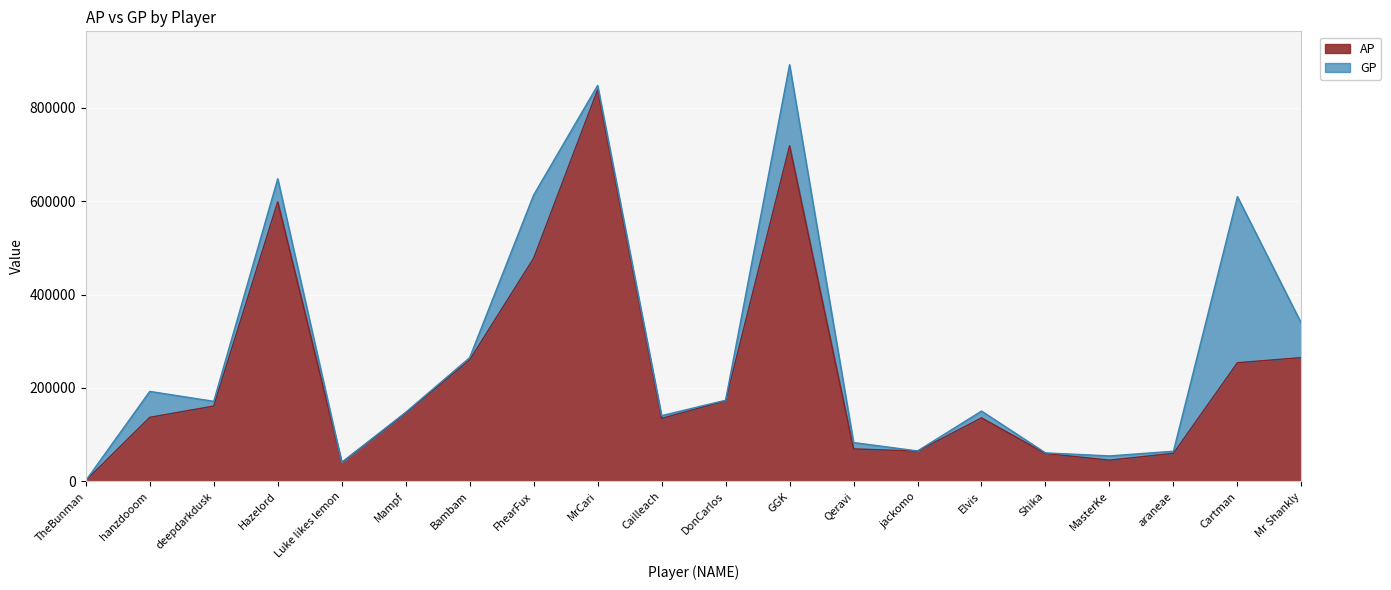

What is the average value of the AP series?

232102